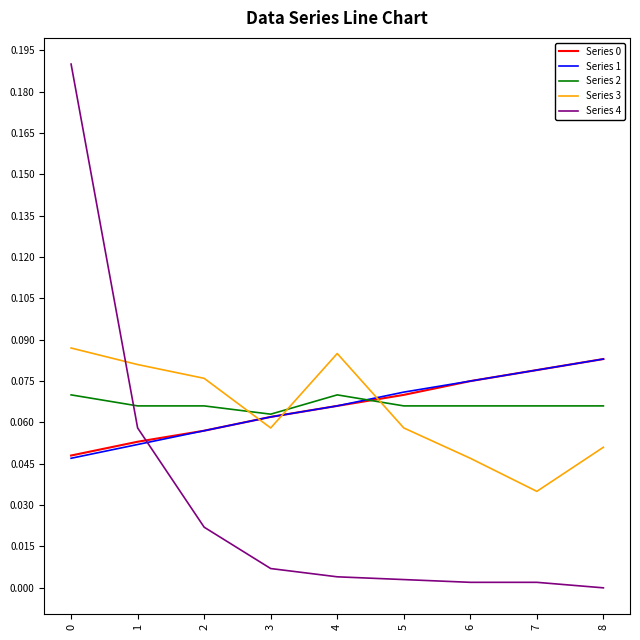

Is the value of Series 4 at 4 greater than the value of Series 0 at 6?

No